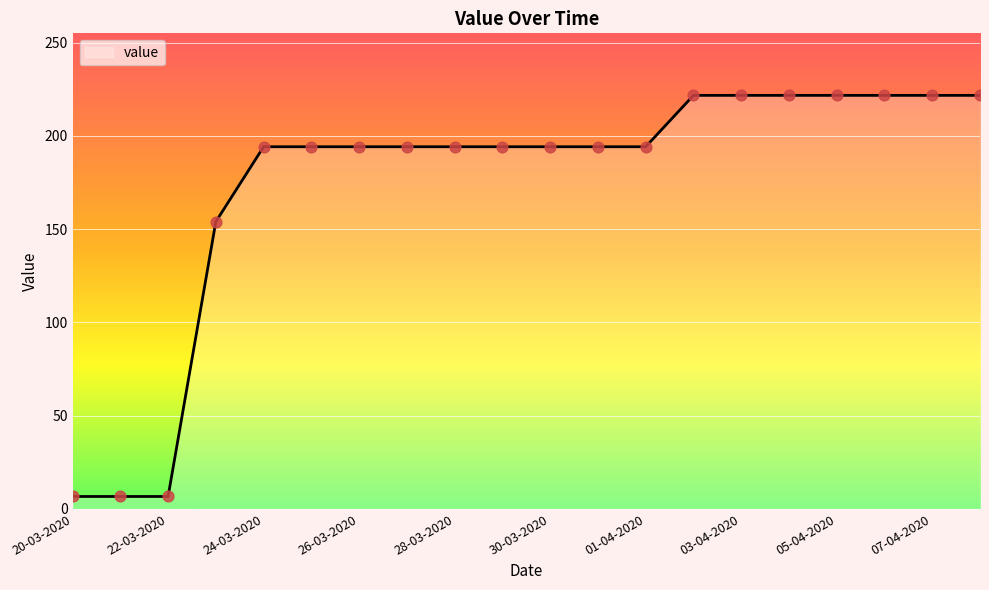

What is the difference between the maximum and minimum values?

215.1